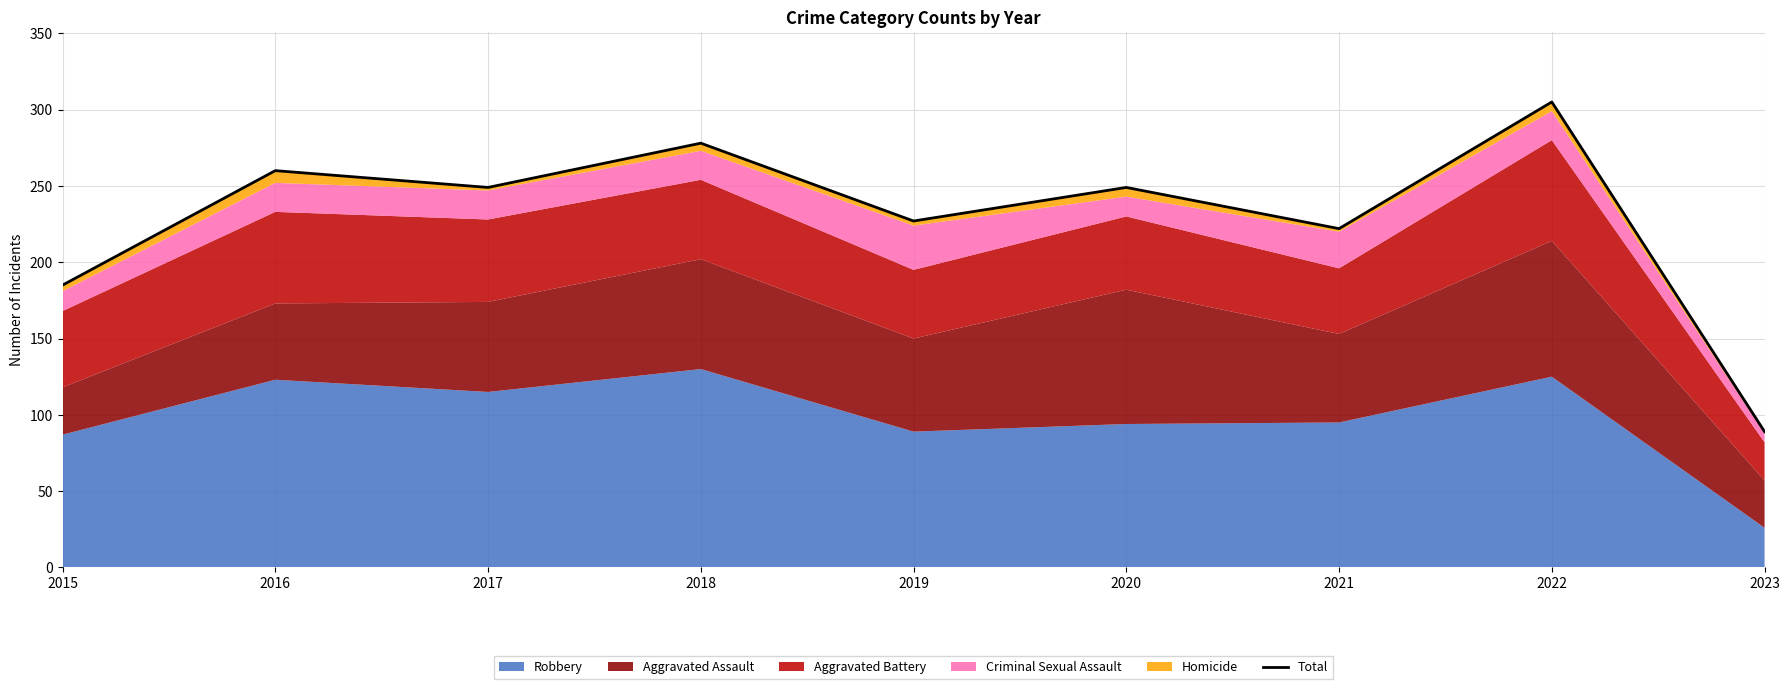

How many lines are shown in the chart?

1